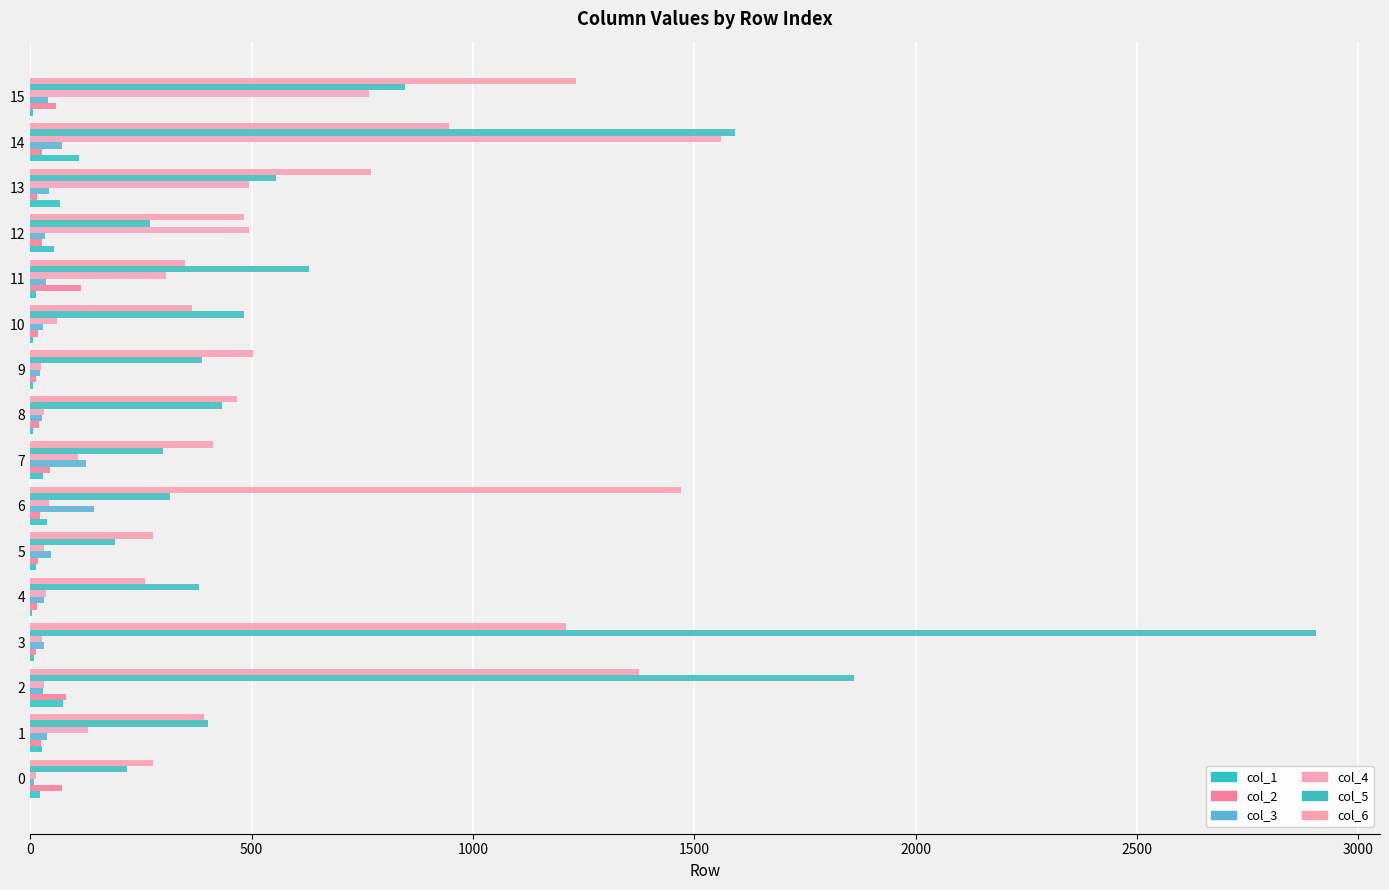

How many series are shown in this chart?

6